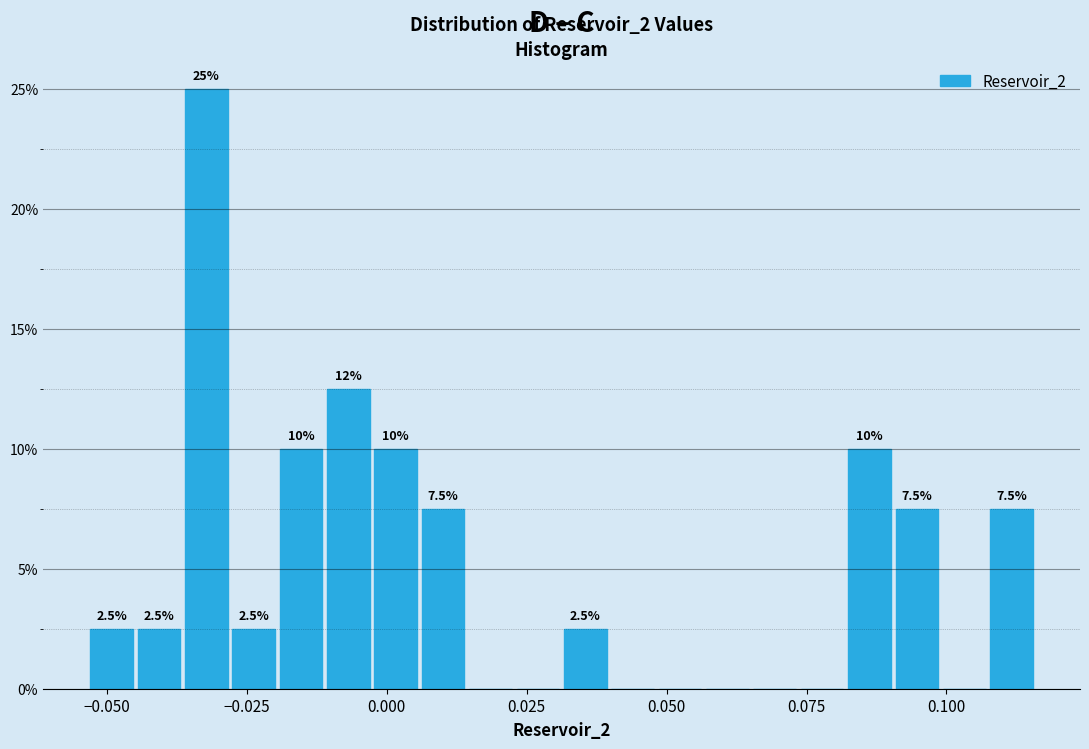

Around what value on the x-axis is the tallest bar? Give the approximate position of its centre, as read against the axis.

-0.030